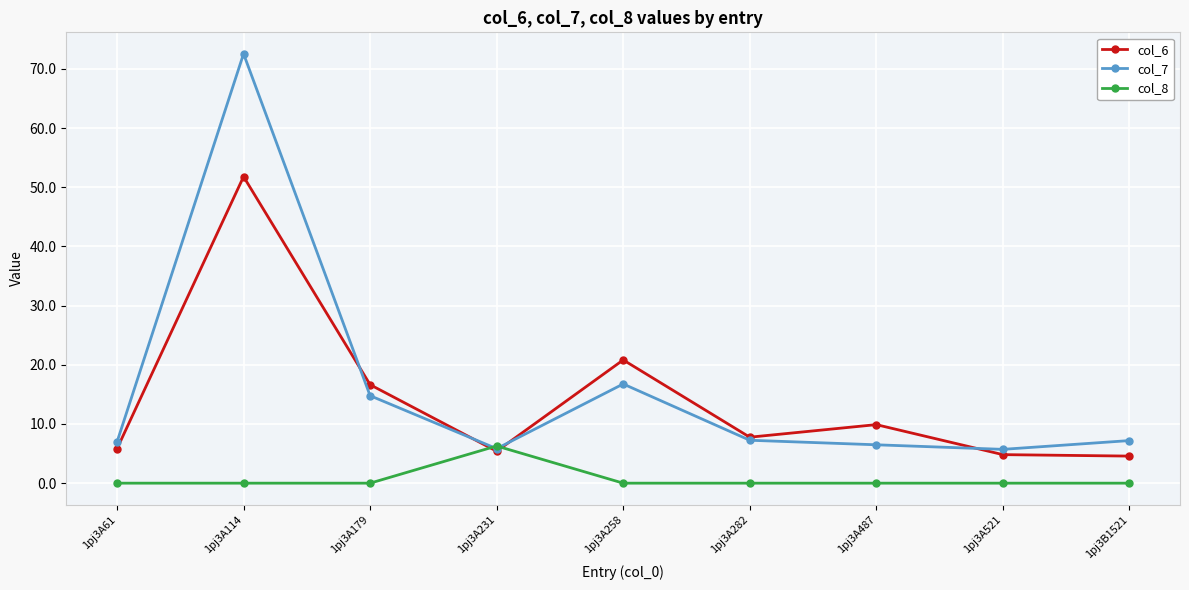

Rank the series by their maximum value, from lowest to highest.

col_8, col_6, col_7